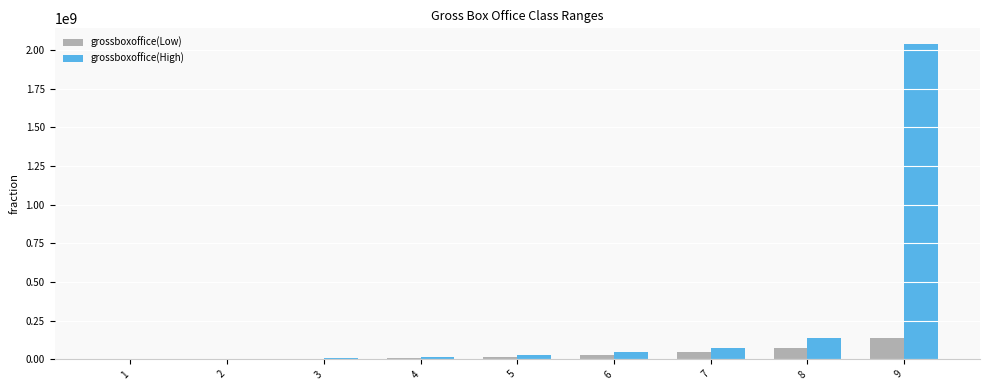

Is the value of grossboxoffice(Low) at 8 greater than the value of grossboxoffice(High) at 5?

Yes